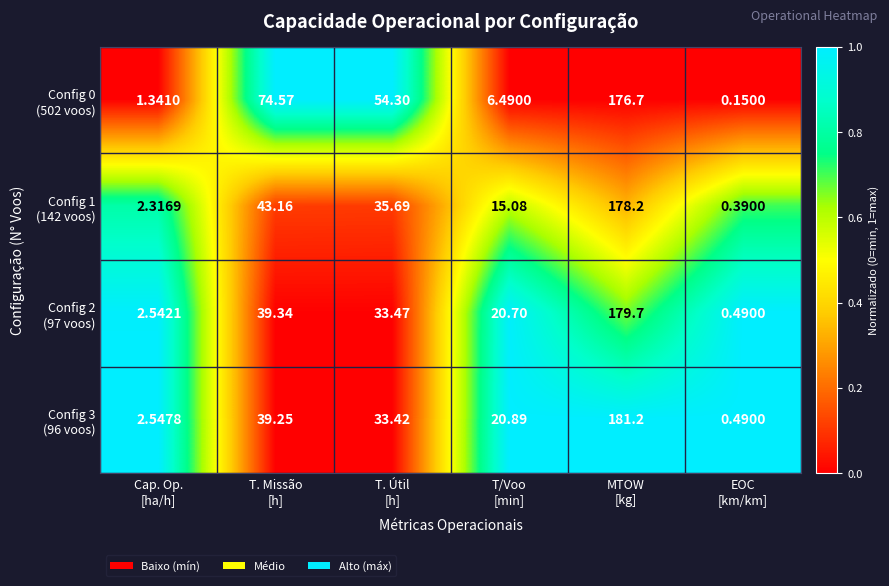

Count the number of categories in the chart.

6